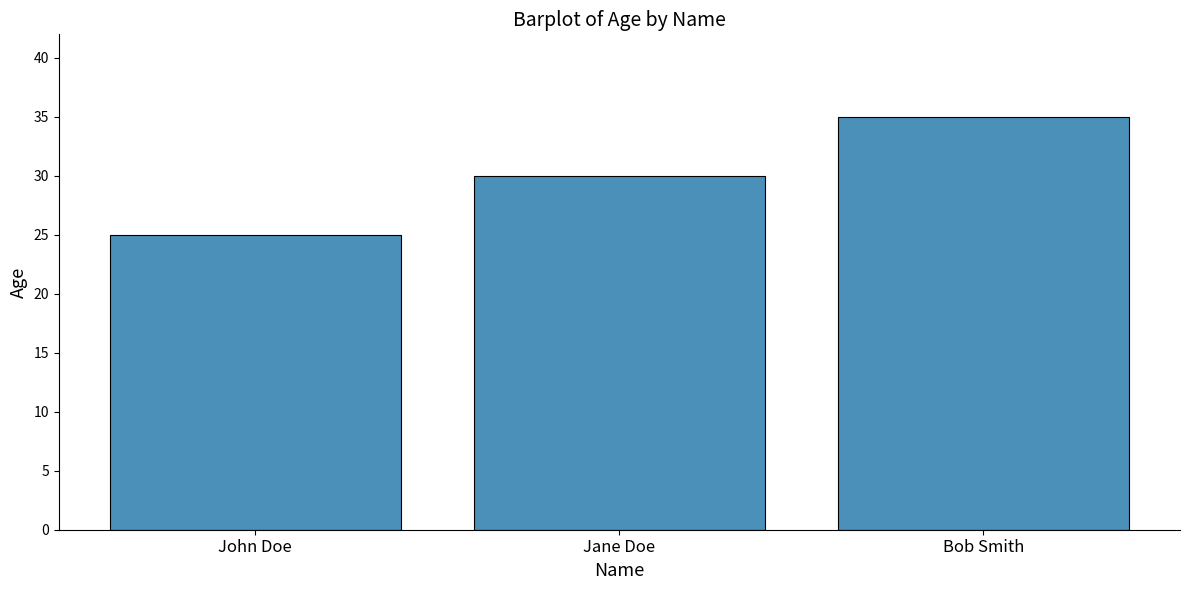

True or false: the data shows 54 at Bob Smith.

False